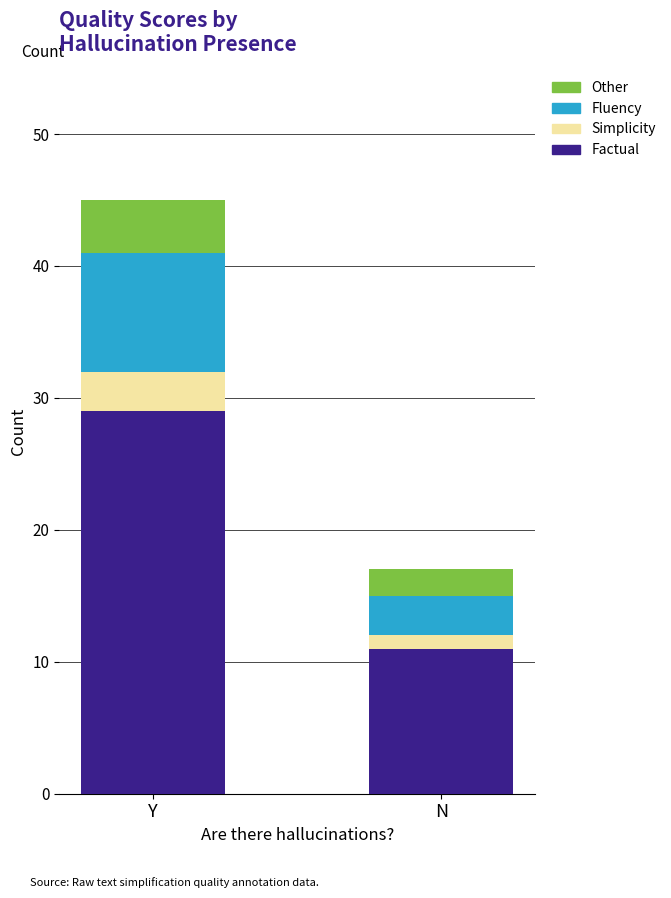

At which category is the sum across all series the highest?

Y